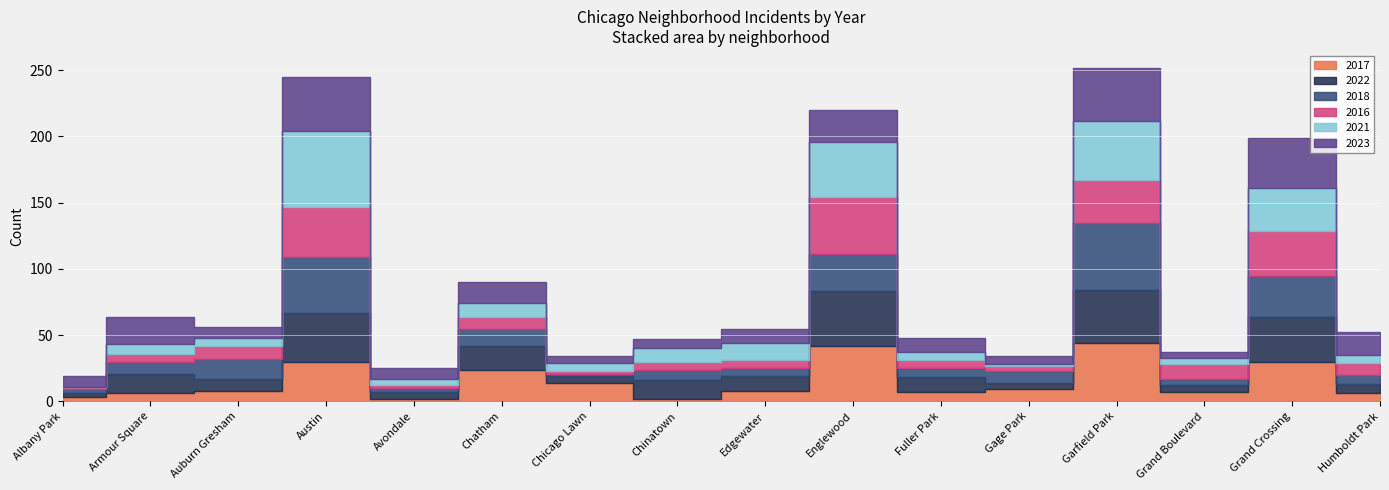

Is this an area chart (filled region under the line)?

No